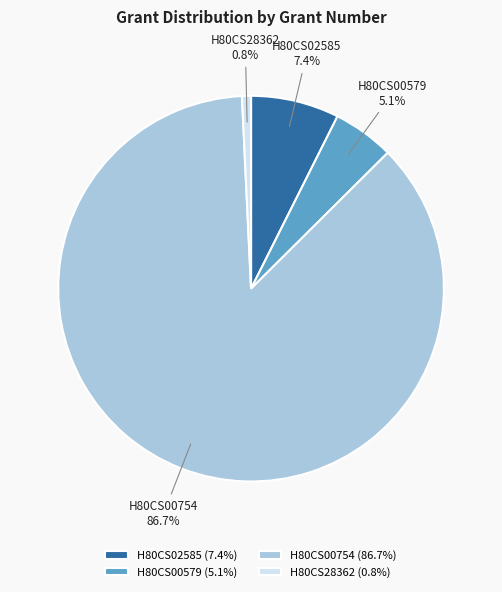

Do H80CS28362 and H80CS00579 together represent more than half of the pie?

No